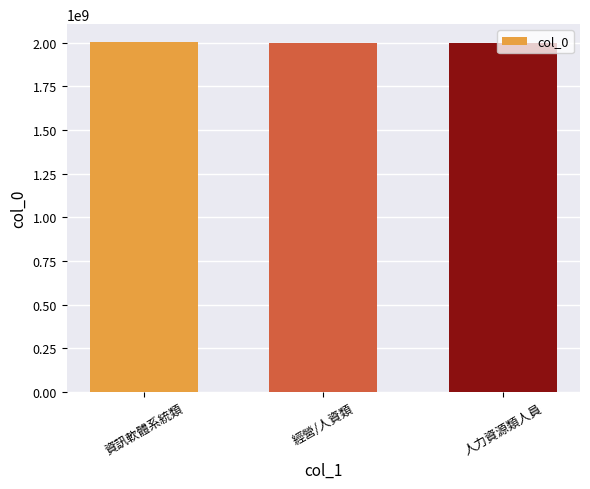

What value does the data have at 資訊軟體系統類?

2007000000